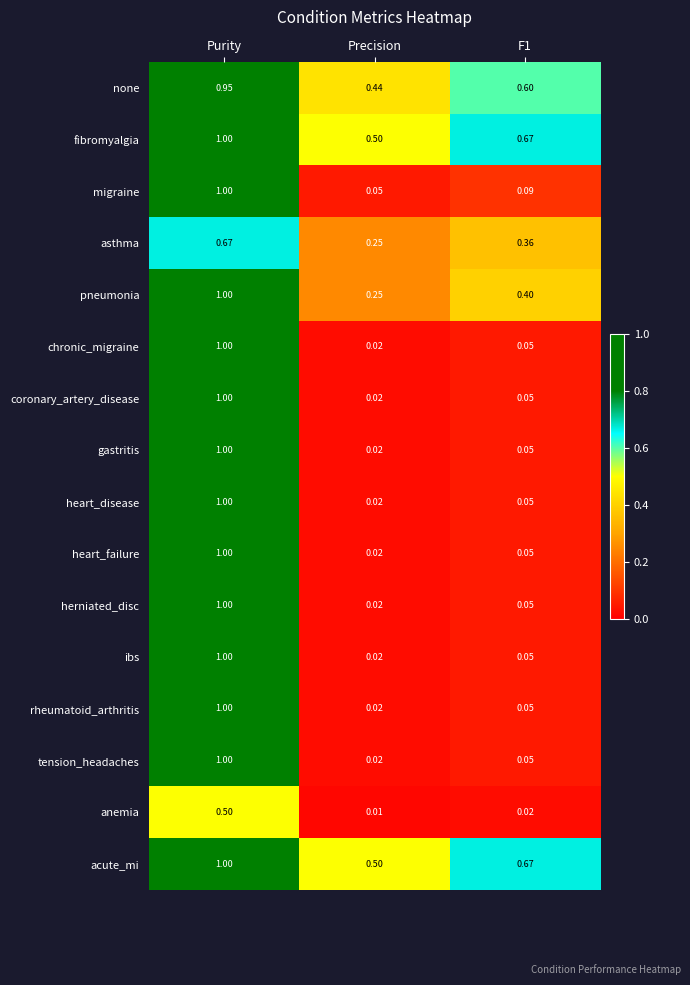

Where is chronic_migraine nearest to the value 0?

Precision